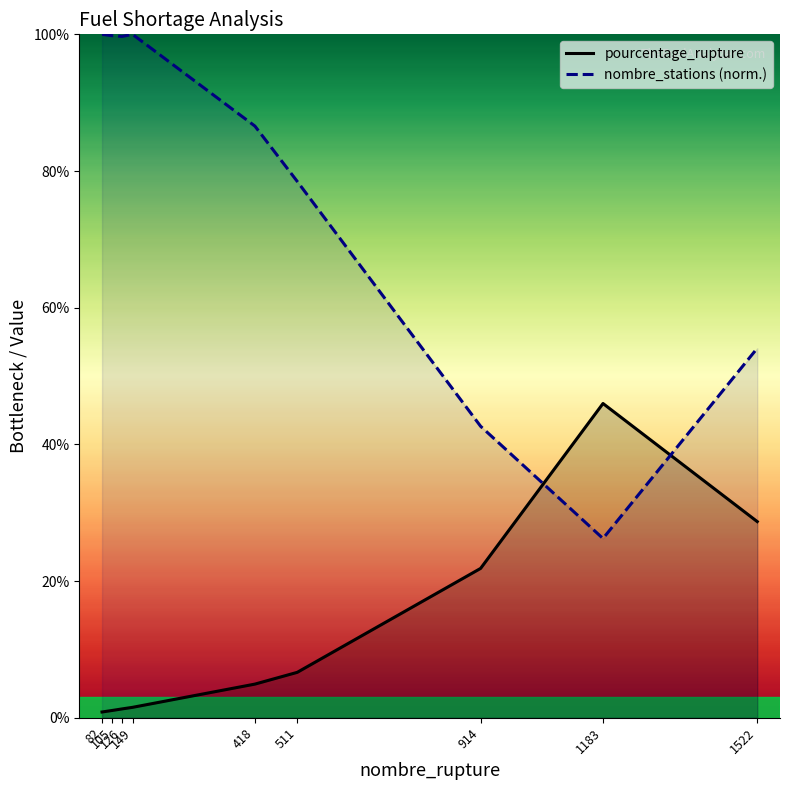

Reading left to right, list all the values displayed in this chart.

pourcentage_rupture: 0.8	1.1	1.3	1.5	4.9	6.6	21.9	46.0	28.7
nombre_stations (norm.): 100.0	99.8	99.7	100.0	86.6	78.5	42.7	26.2	54.1